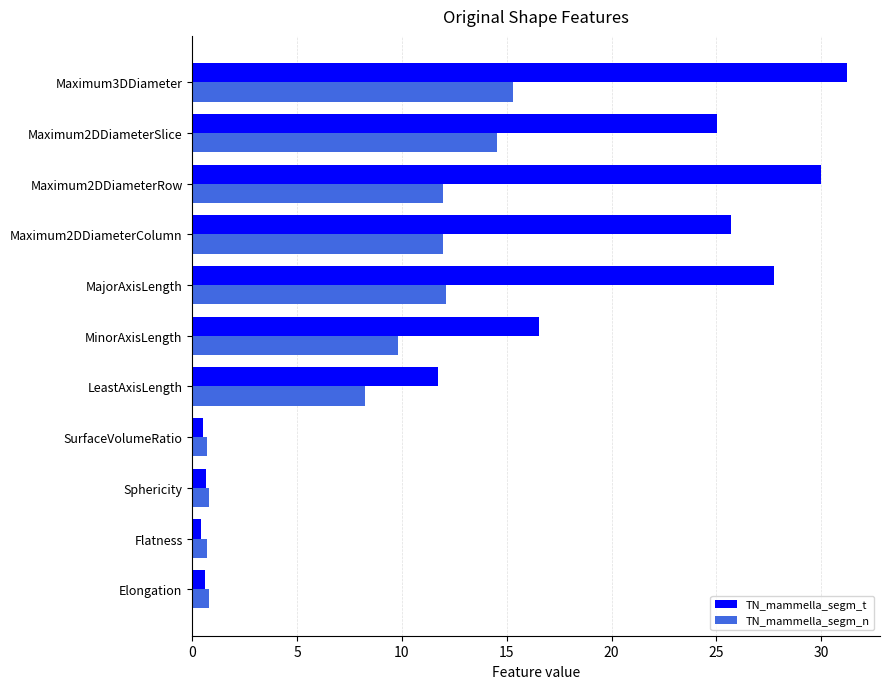

What is the average value of the TN_mammella_segm_t series?

15.5